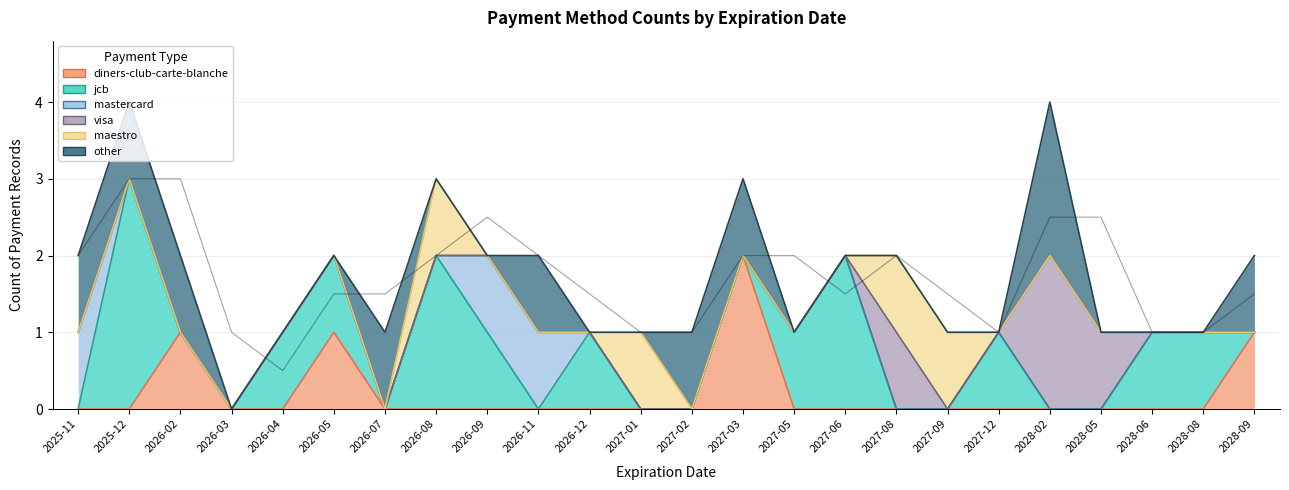

What is the label of the 20th point from the right?

2026-04